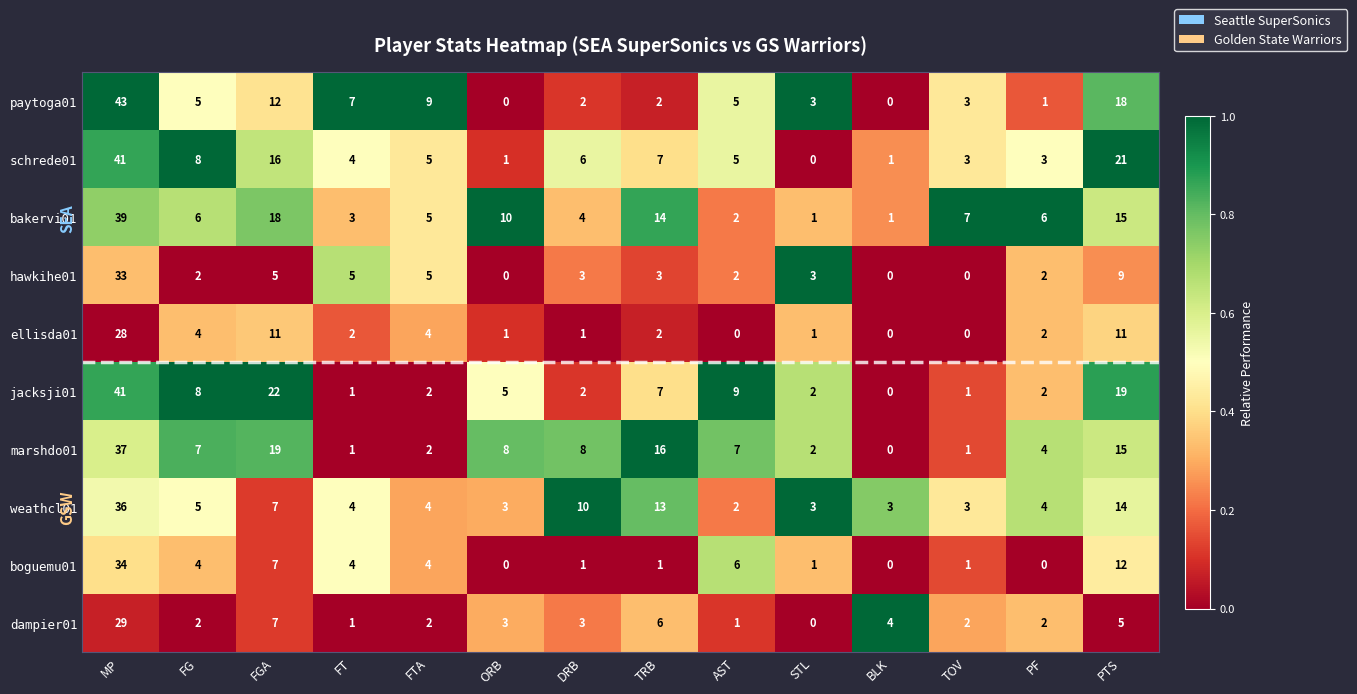

True or false: paytoga01 has a value of 12 at FGA.

True